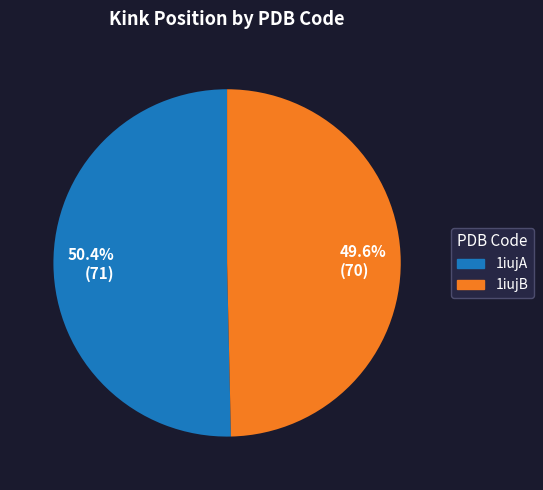

Which category has the smallest portion of the pie?

49.6% (70)